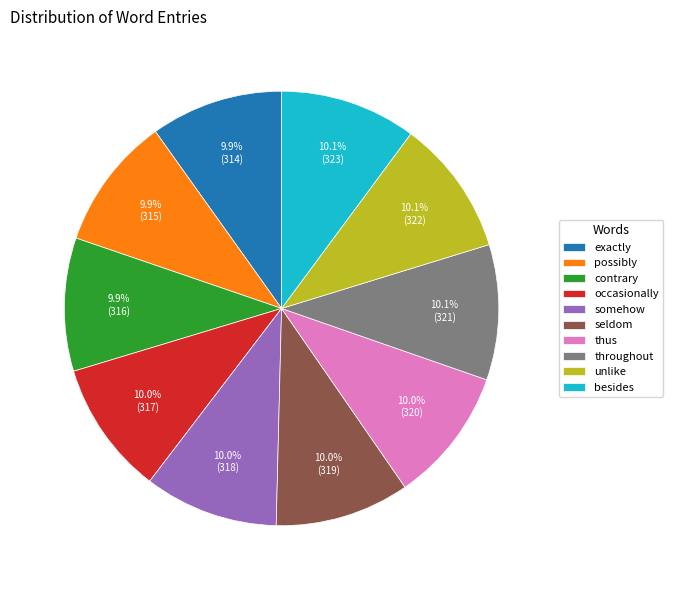

True or false: occasionally accounts for 10% of the total.

True